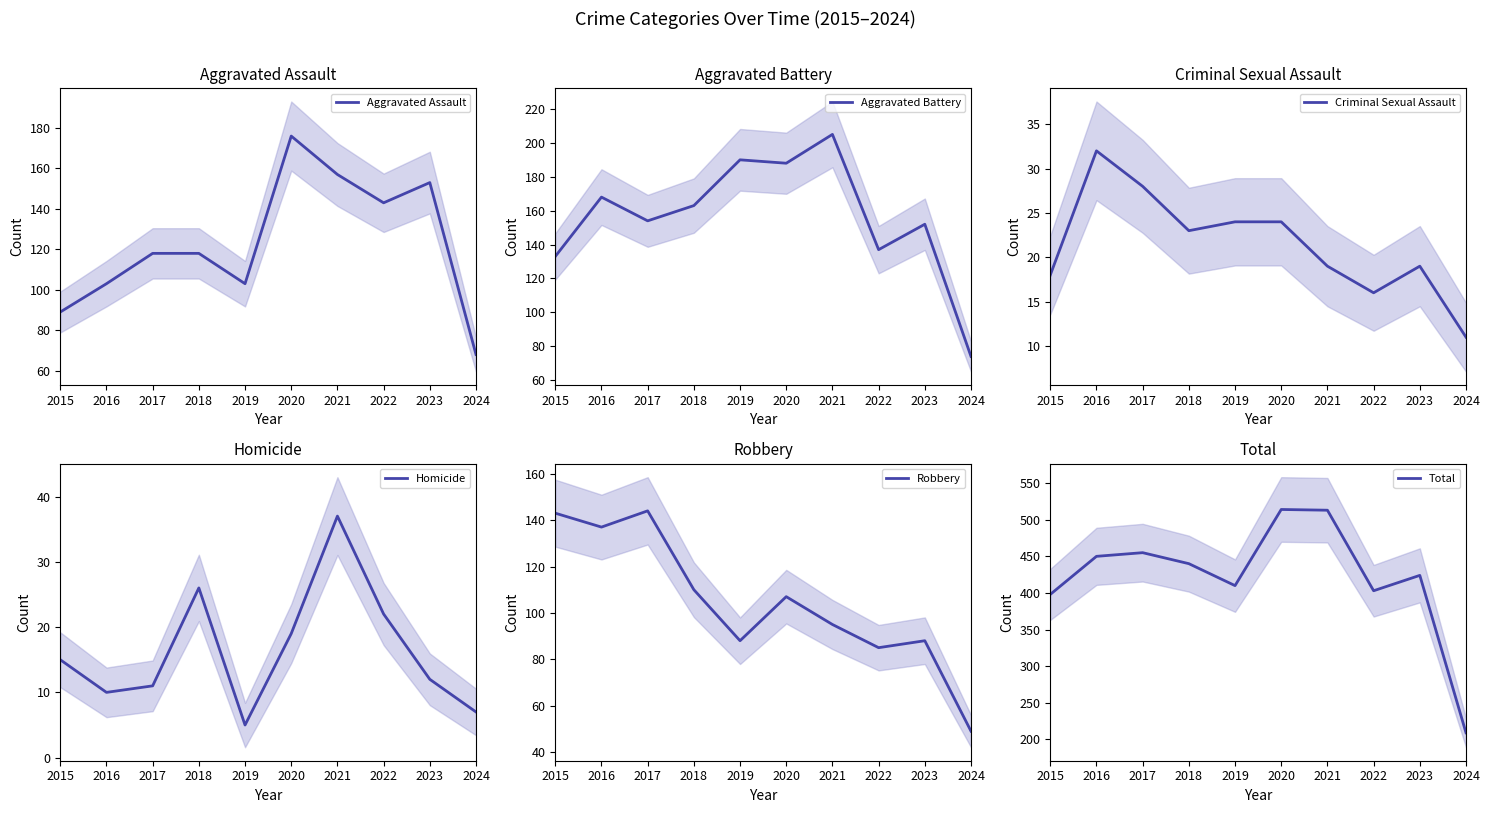

True or false: Robbery has a value of 143 at 2015.

True